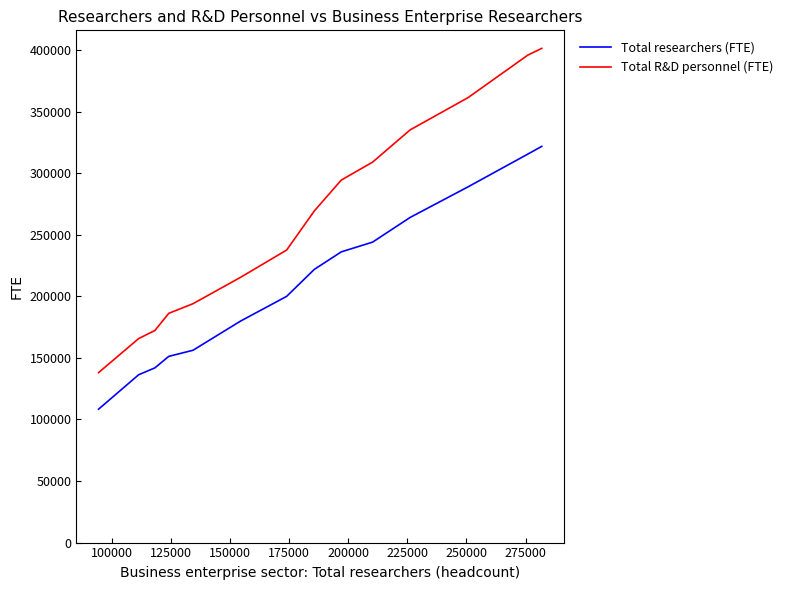

Which series has the largest range (max minus min)?

Total R&D personnel (FTE)